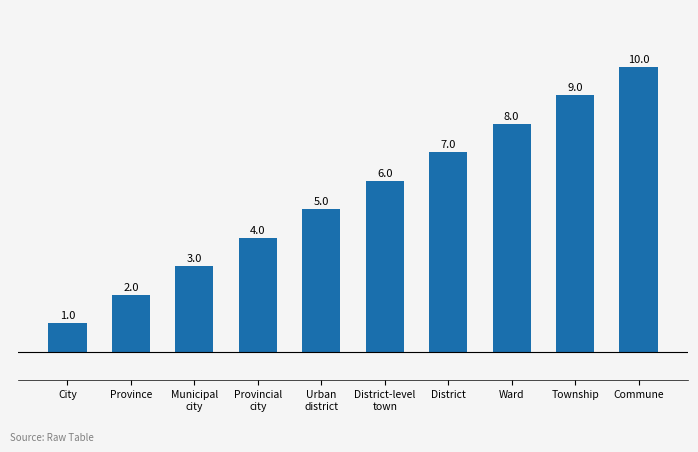

Which has a higher value, City or District-level
town?

District-level
town